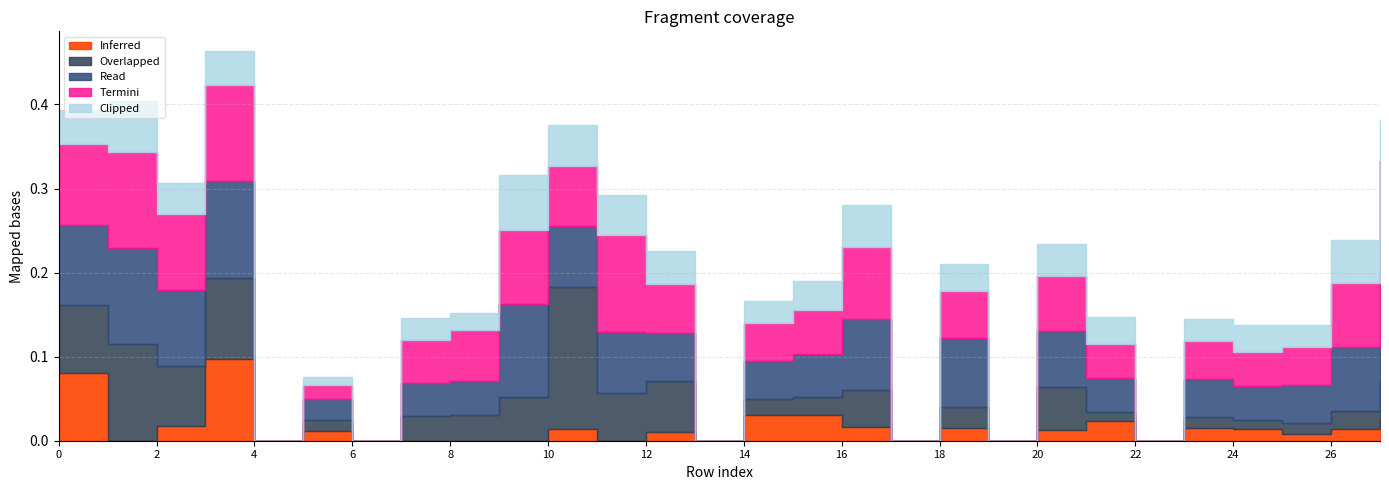

Which series has the widest spread of values?

Overlapped